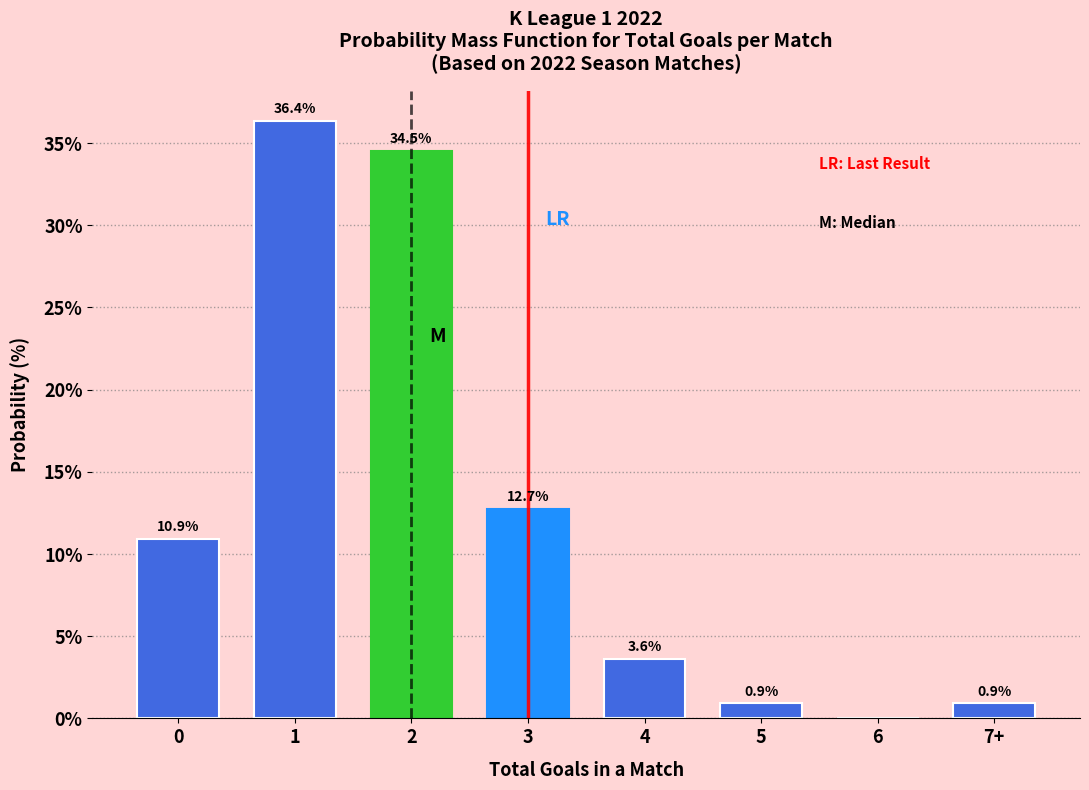

Reading right to left, what are all the values shown in this chart?

7+=0.9	6=0.0	5=0.9	4=3.6	3=12.7	2=34.5	1=36.4	0=10.9